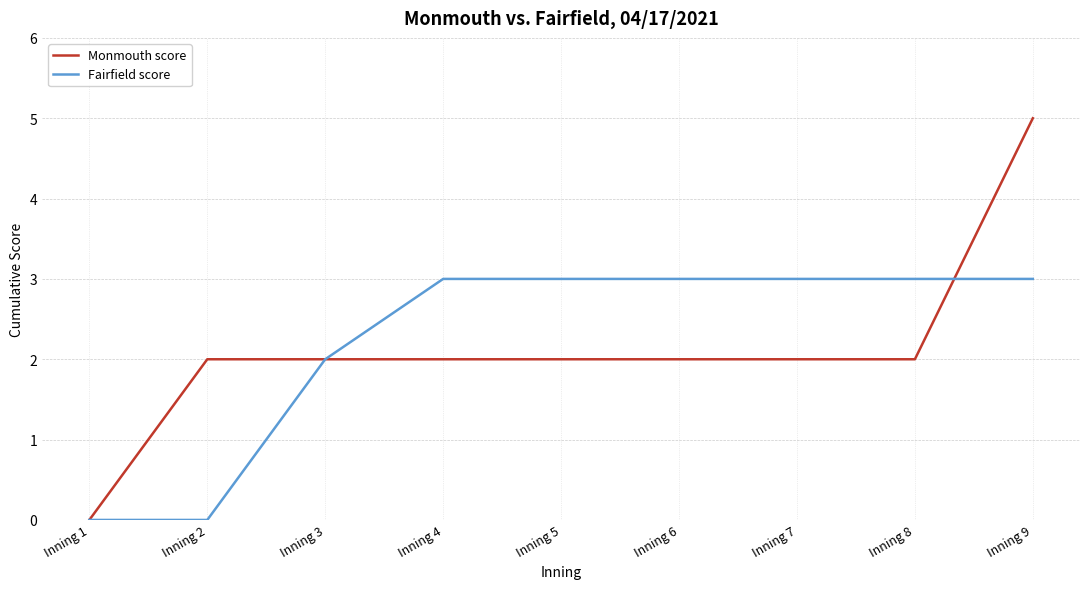

What is the average value of the Fairfield score series?

2